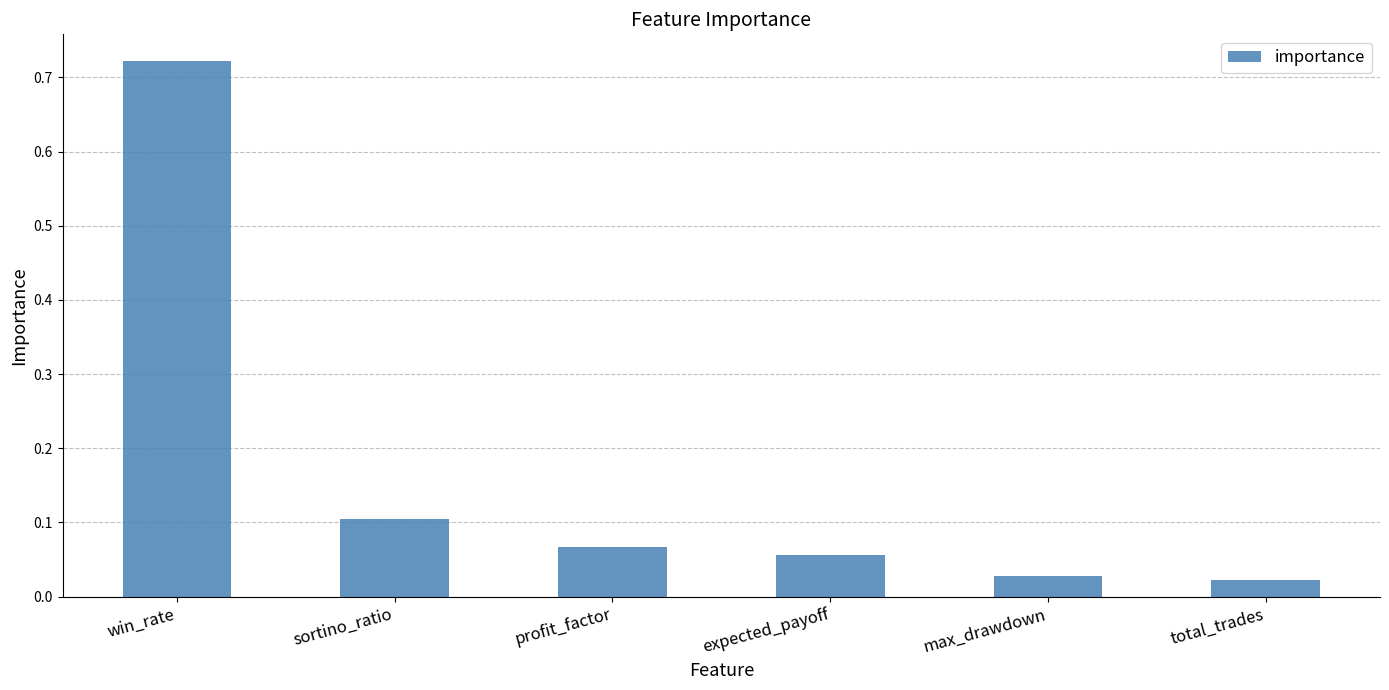

Which category has the highest value across all series?

win_rate